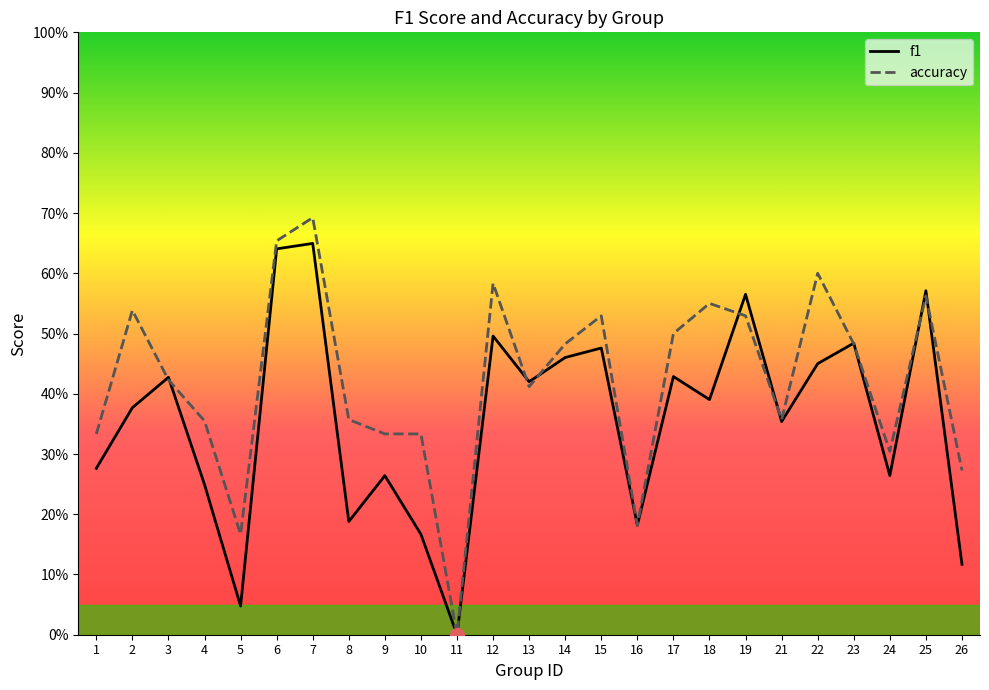

Does the chart display data point markers on the line(s)?

No